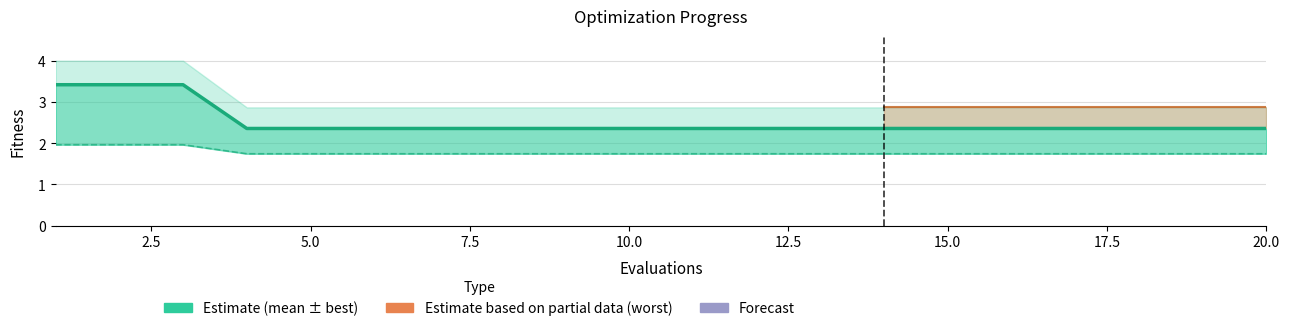

Approximately how many times larger is the value at 7.5 compared to 15.0?

1.0